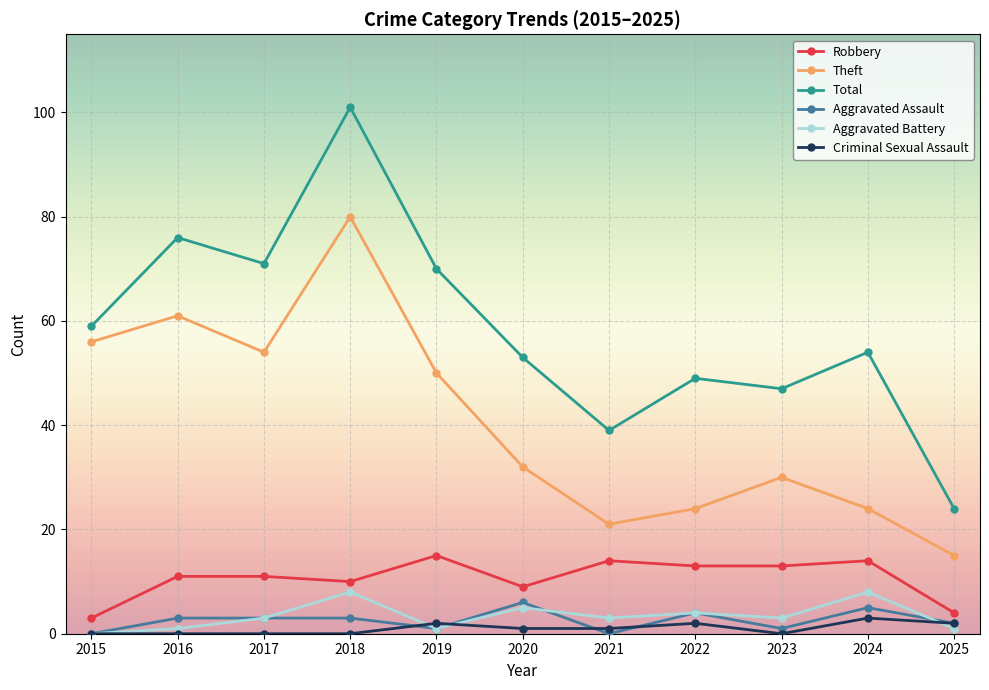

Which category has the highest value in the Total series?

2018